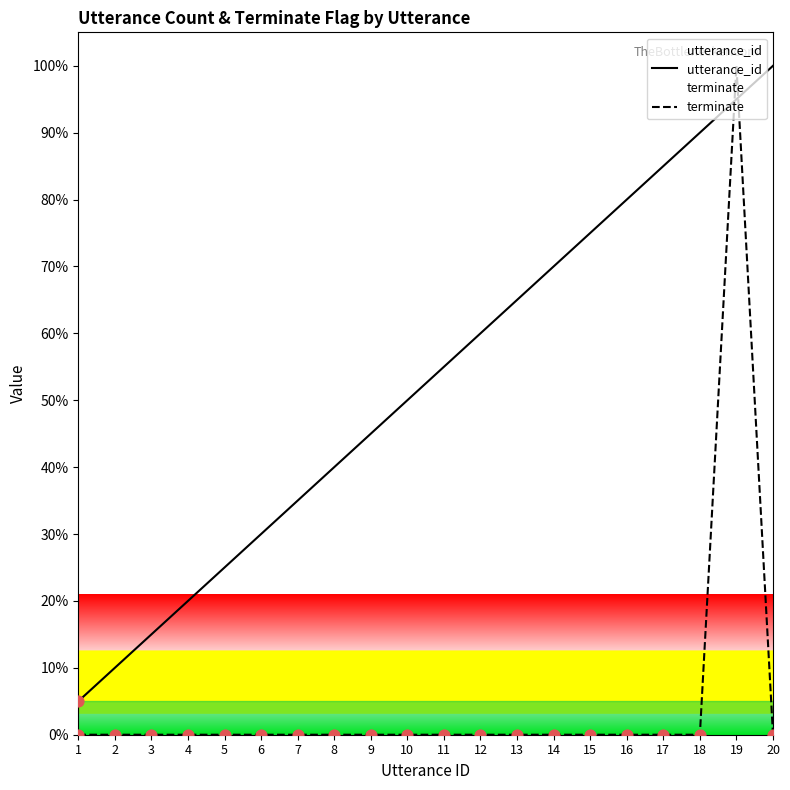

At how many categories does at least one series exceed 96?

2